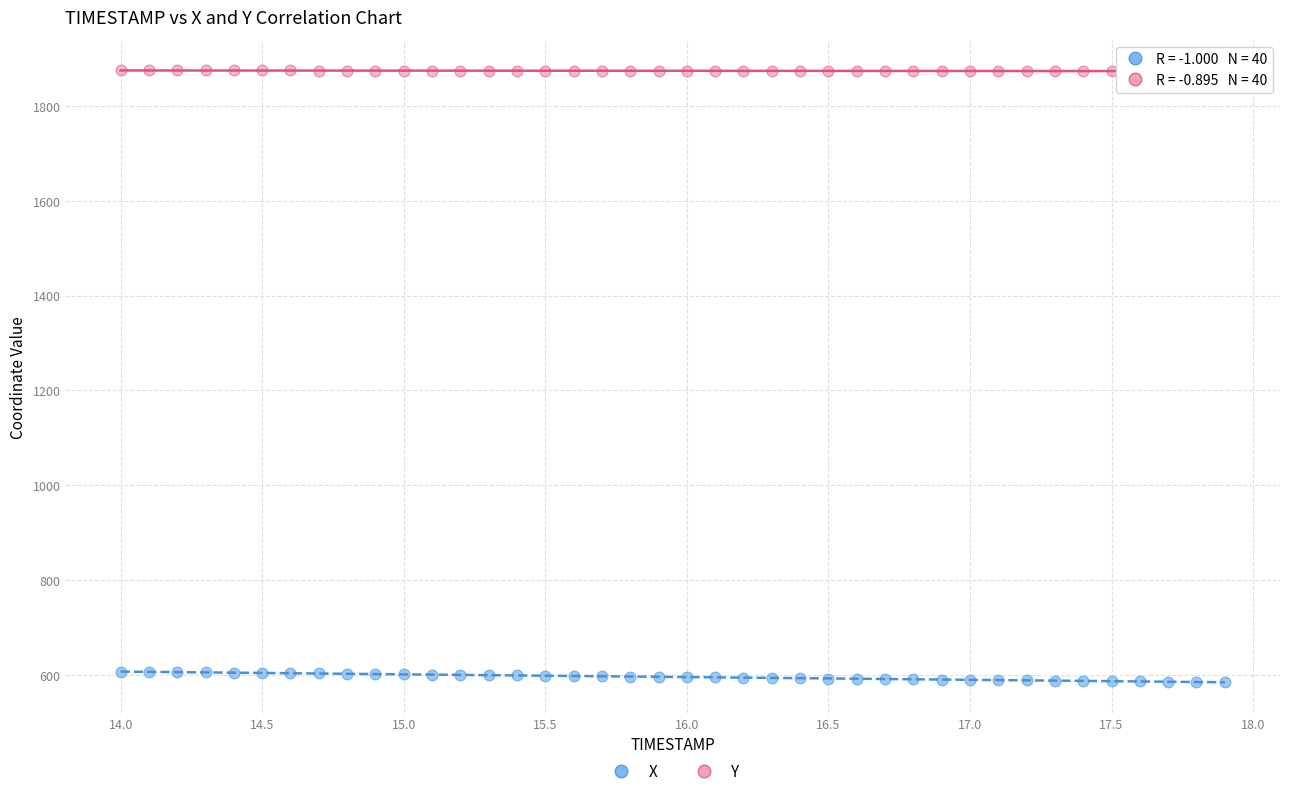

Which series reaches the minimum Y coordinate?

X